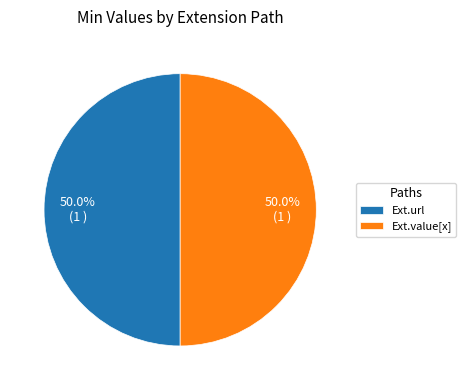

Do Ext.value[x] and Ext.url together represent more than half of the pie?

Yes